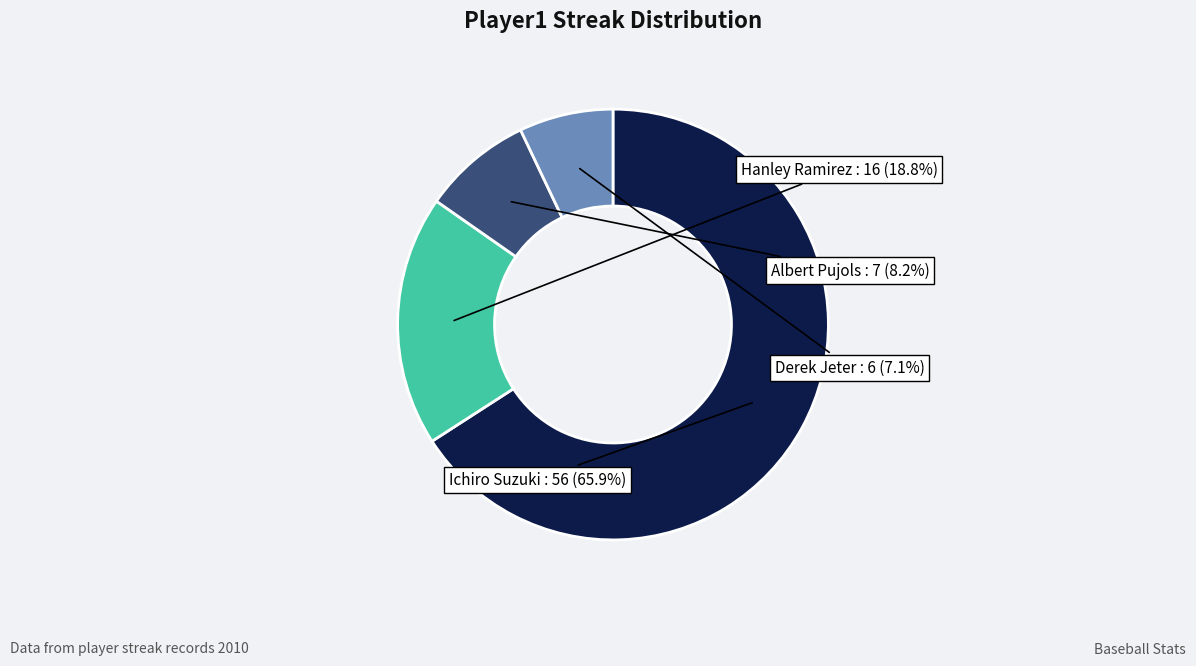

Count the number of slices in the pie.

4